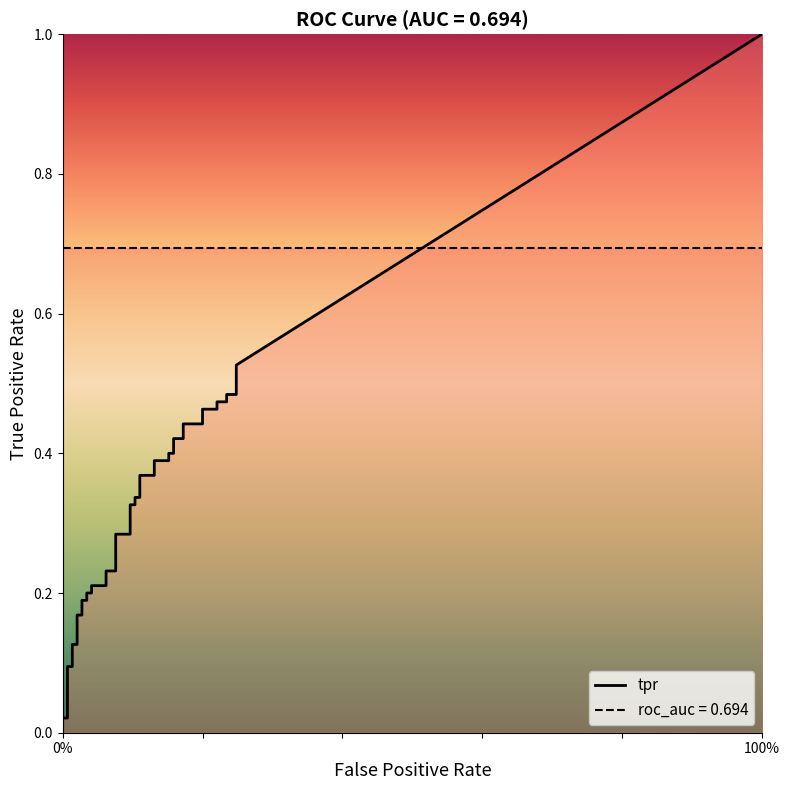

Between 38 and 25, which is larger?

38